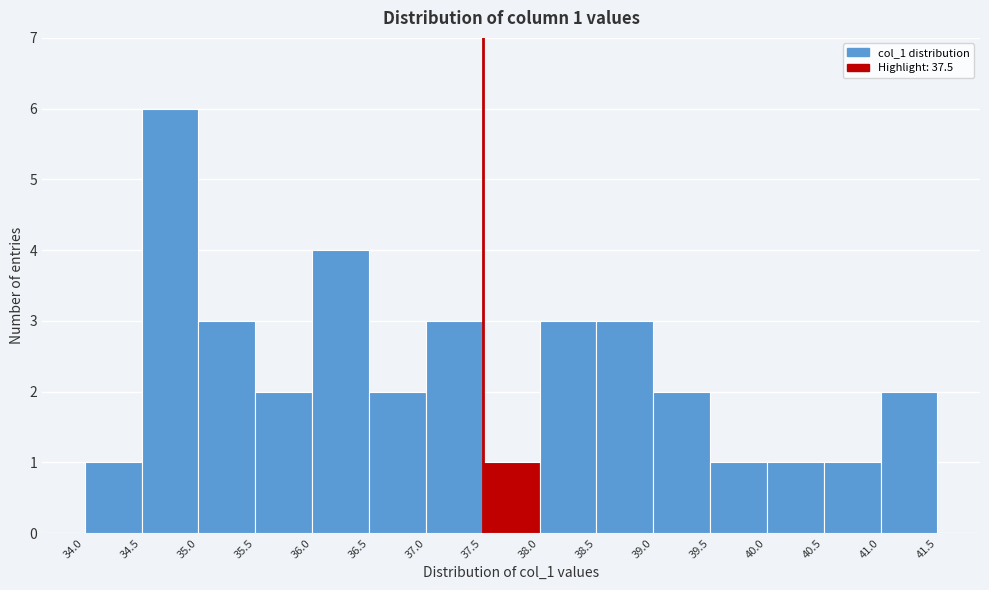

Which range on the x-axis has the tallest bar?

34.5 to 35.0